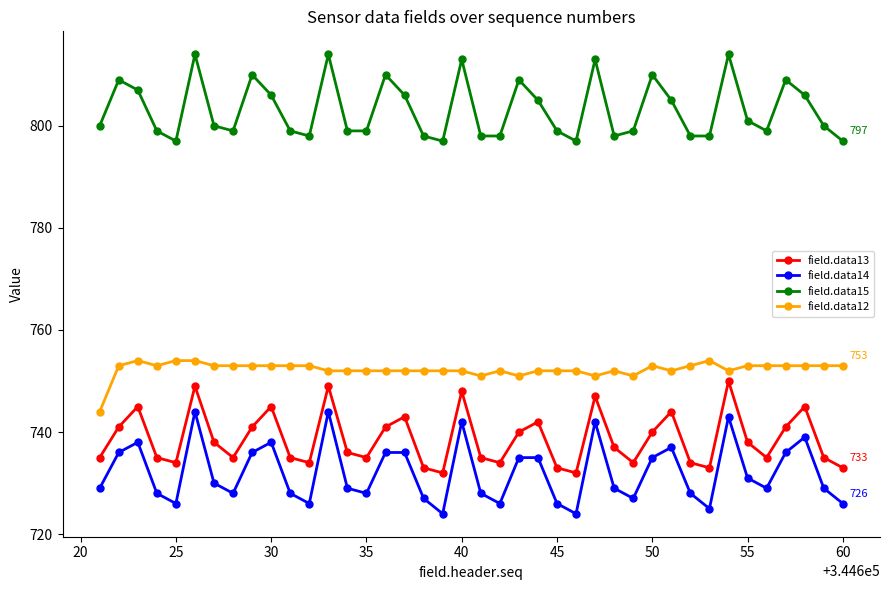

True or false: field.data15 has more than 1 points higher than both neighbors.

True